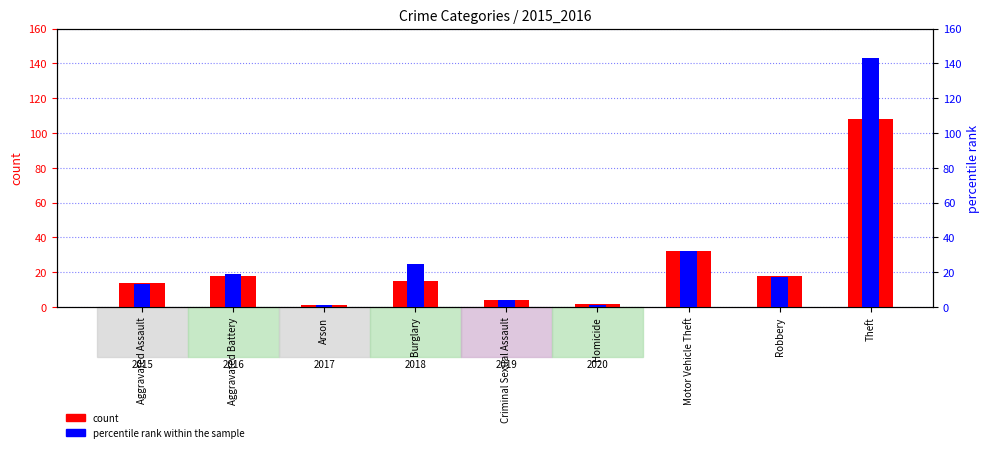

The percentile rank within the sample series shows 143 at Theft. True or false?

True